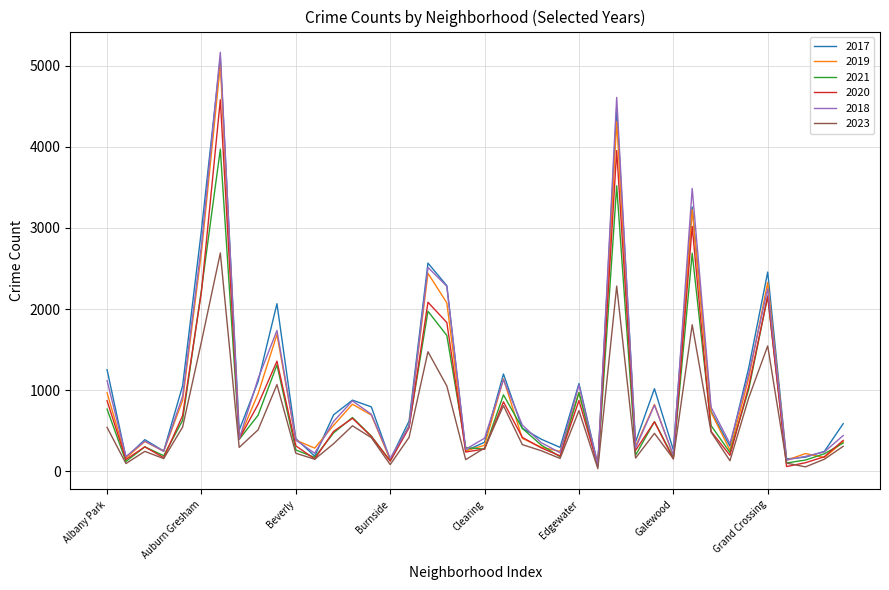

Which series has the largest range (max minus min)?

2018